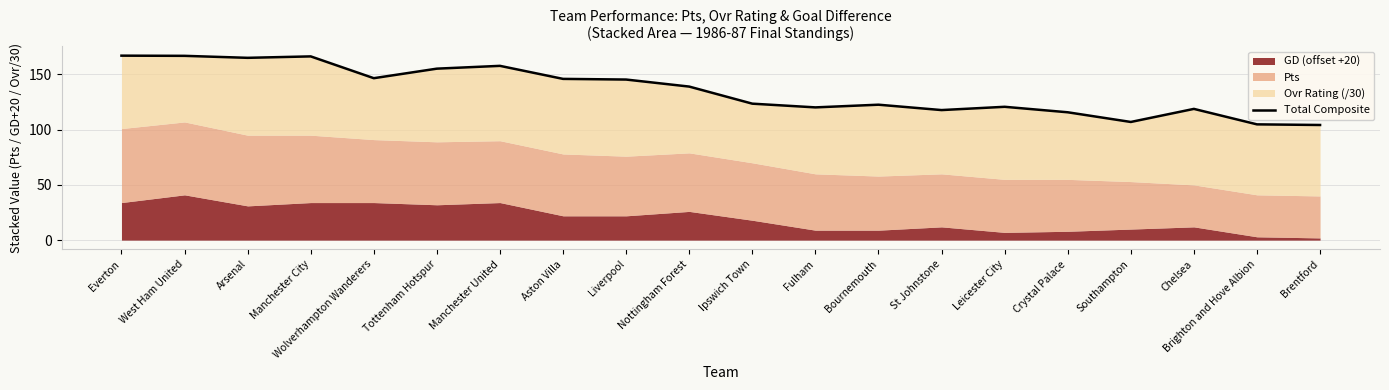

What is the smallest value displayed?

104.2